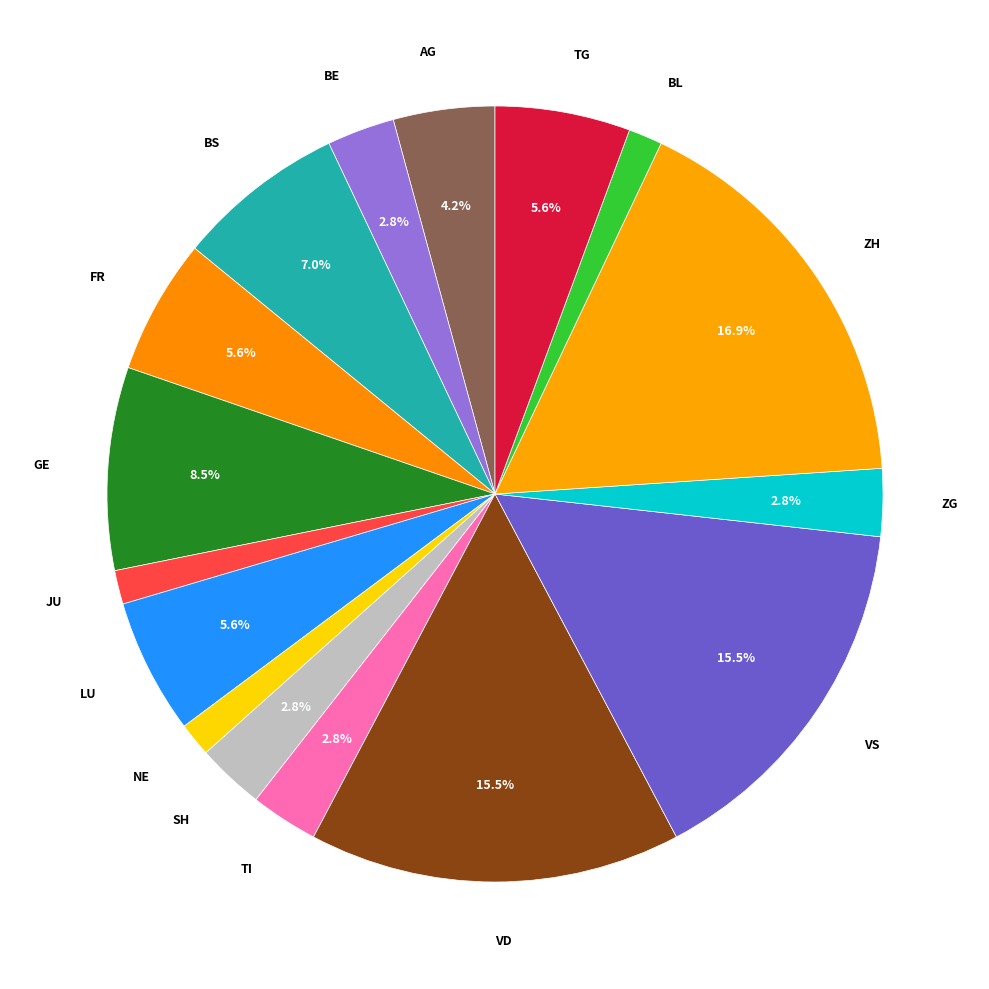

Which category has the biggest portion of the pie?

ZH